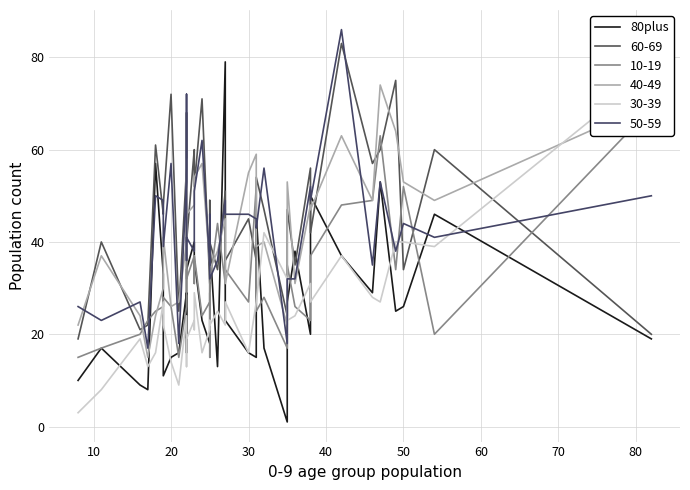

True or false: the data has more than 2 interior local peaks.

True